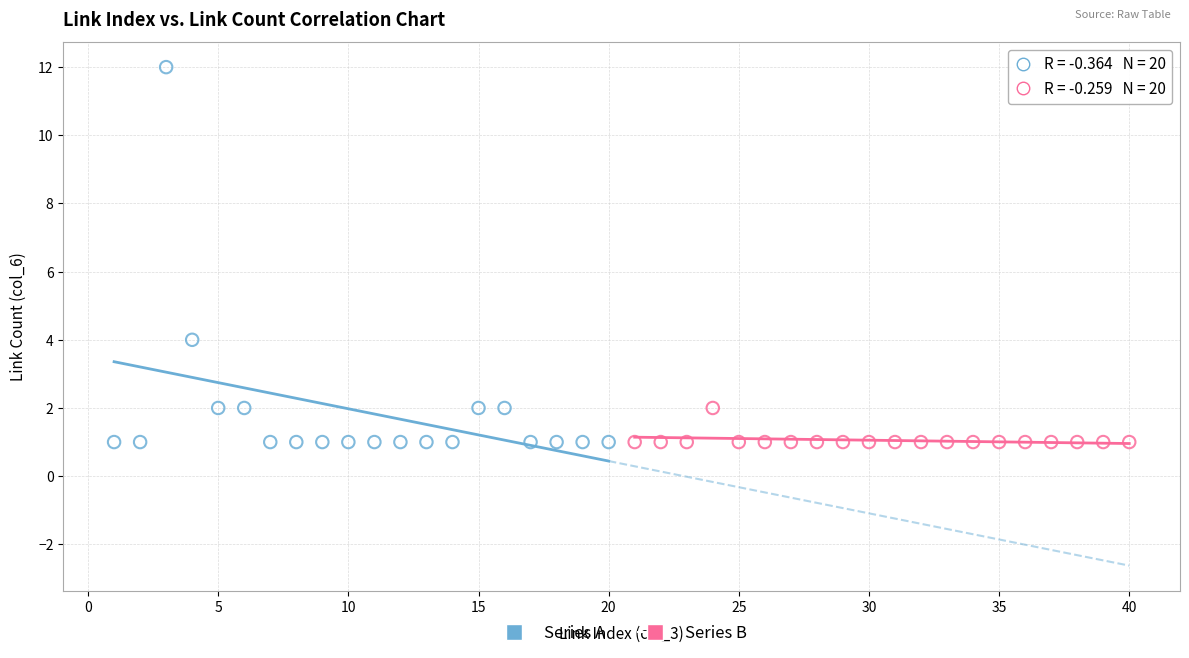

What are all the series names shown in the legend?

Series A, Series B